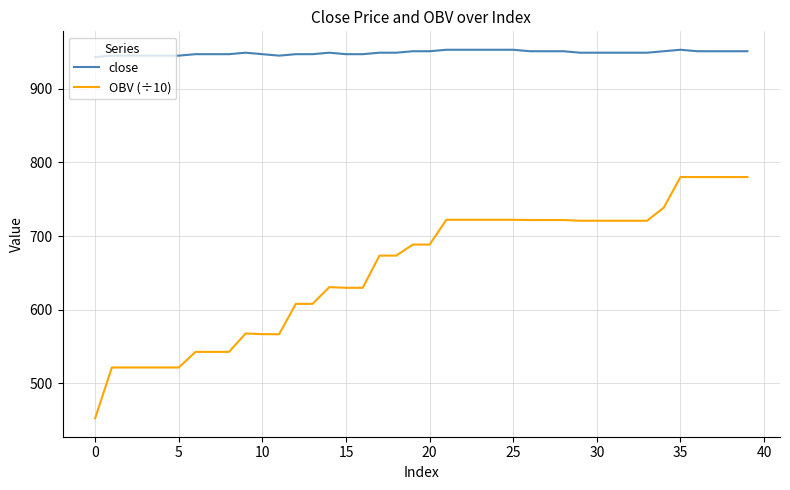

Rank the series by their maximum value, from lowest to highest.

OBV (÷10), close